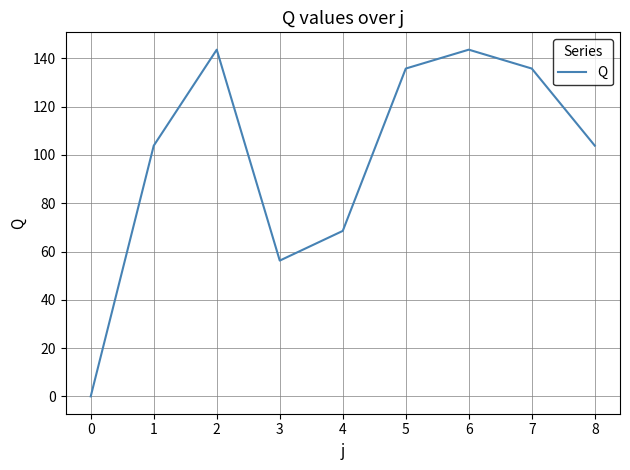

True or false: there are more than 2 points higher than both neighbors.

False